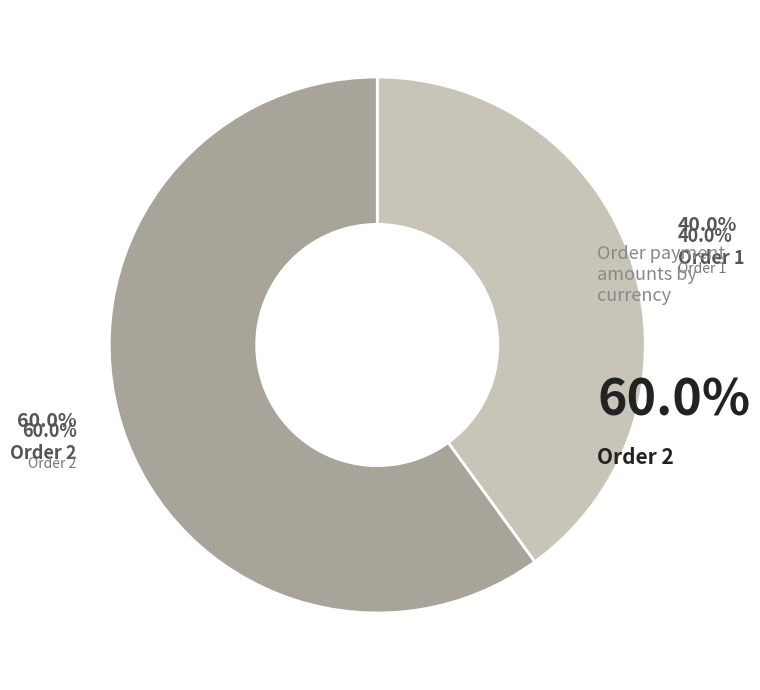

To the nearest percent, what portion does 2 represent?

60%